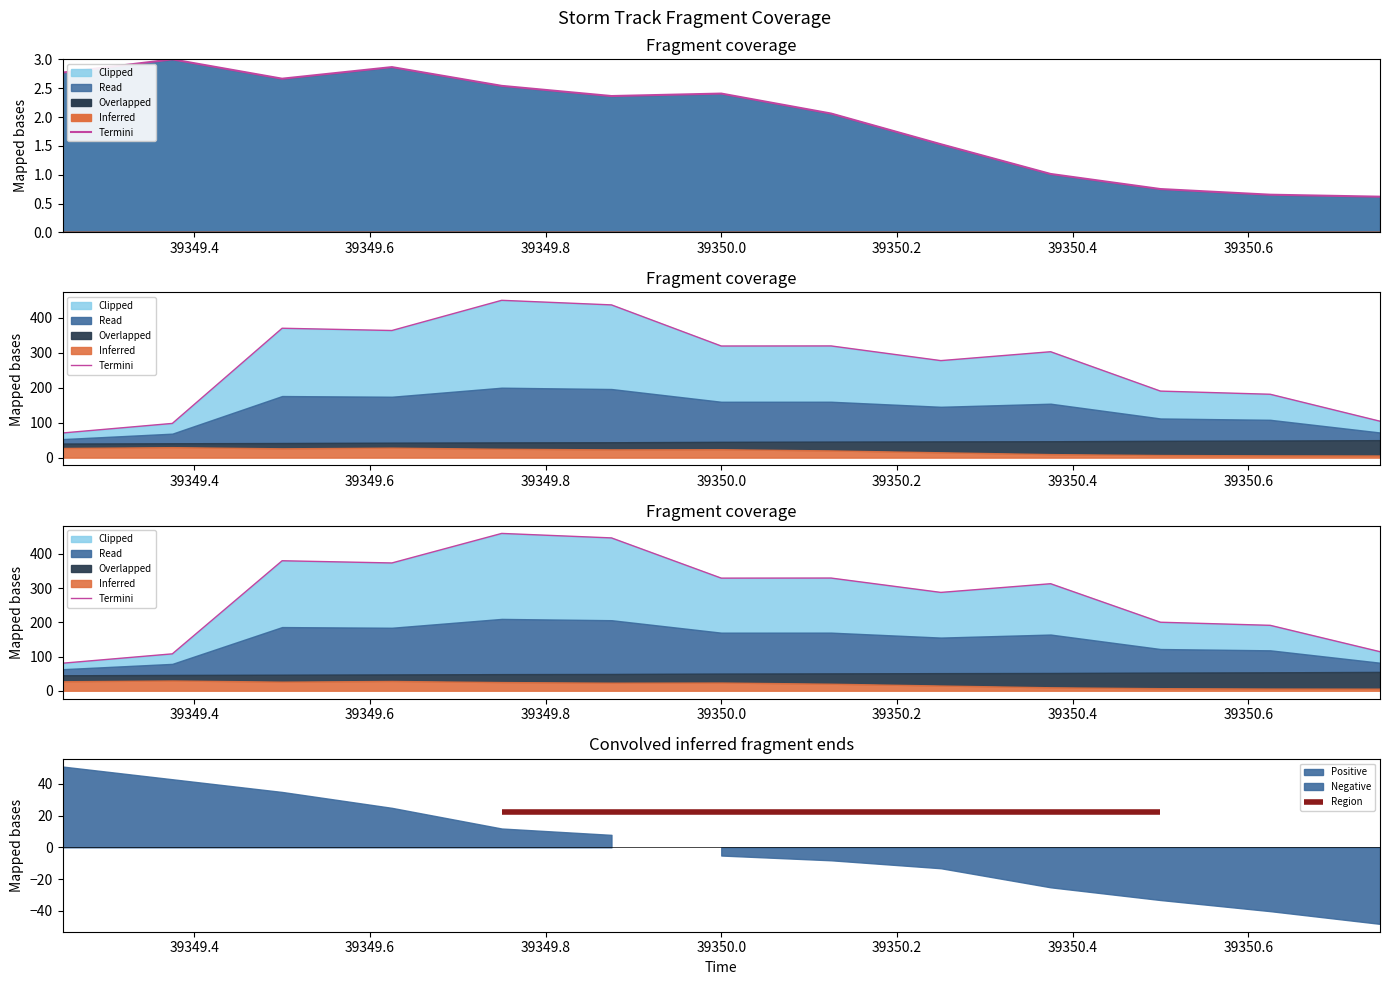

Reading left to right, extract all data points from this chart.

80.5	107.9	380.1	373.6	460.0	446.9	329.3	329.5	287.5	312.9	200.3	191.3	114.2